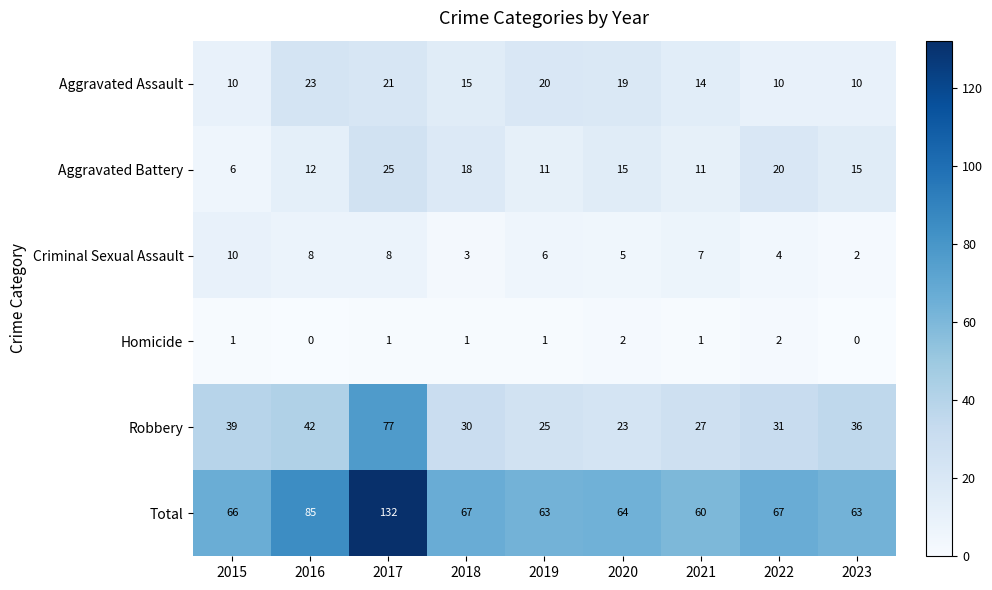

Which series has the largest total across all categories?

Total